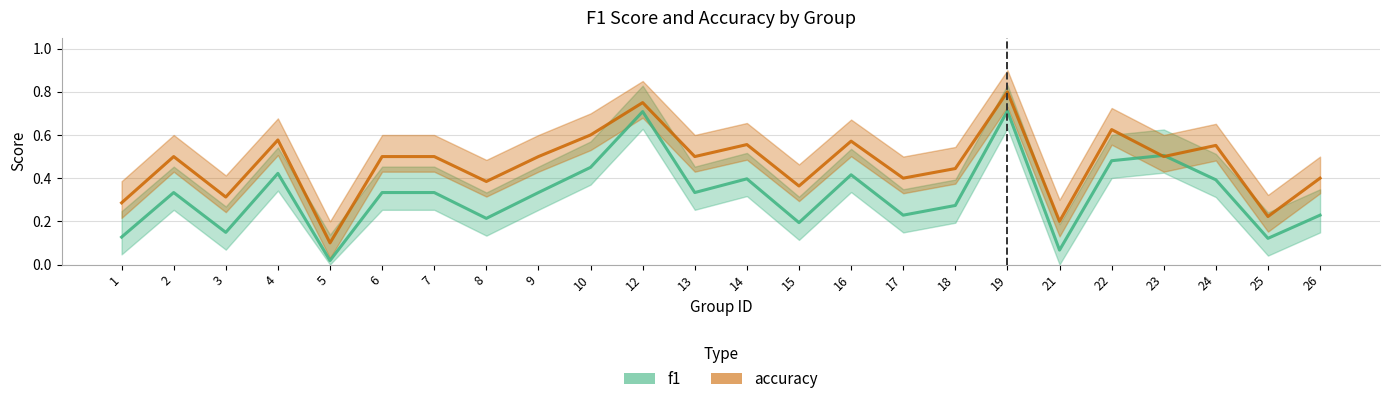

True or false: accuracy has more than 0 points higher than both neighbors.

True